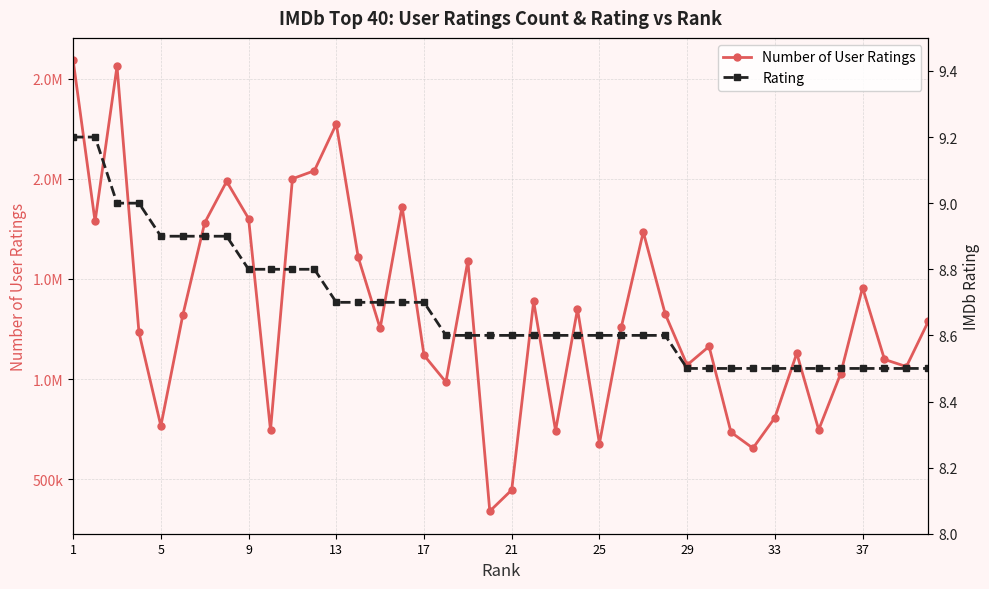

What is the minimum value for Number of User Ratings?

339617.0